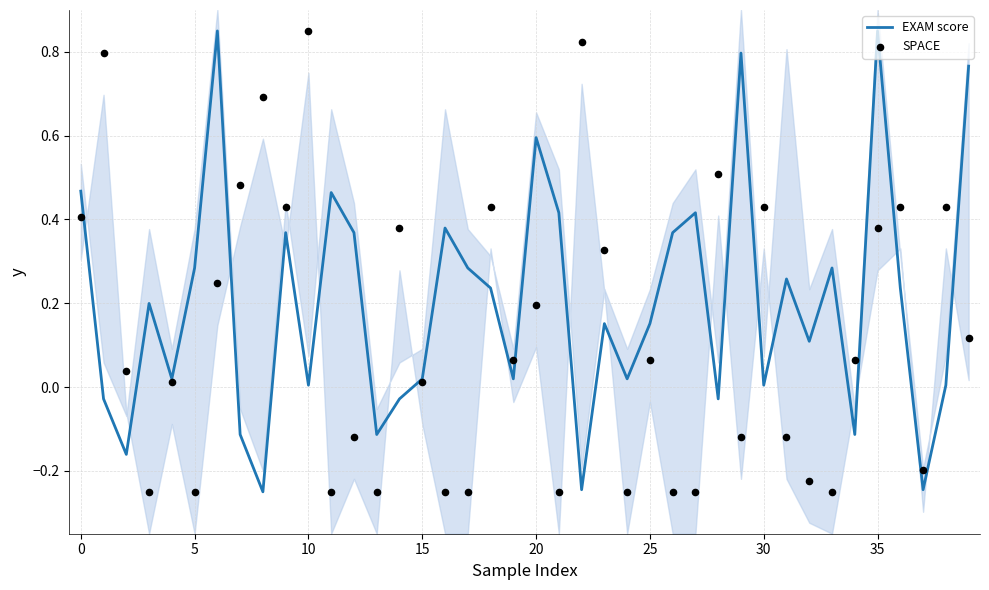

At how many categories does at least one series exceed 0?

38